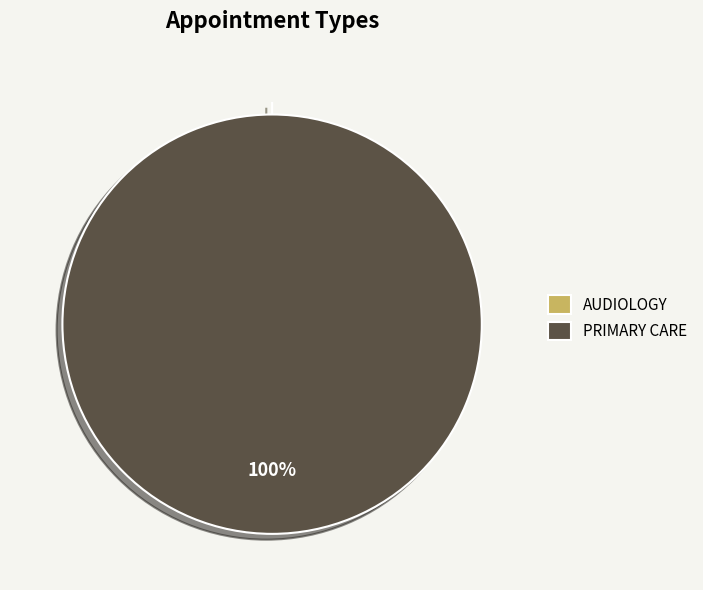

How many slices are in this pie chart?

2